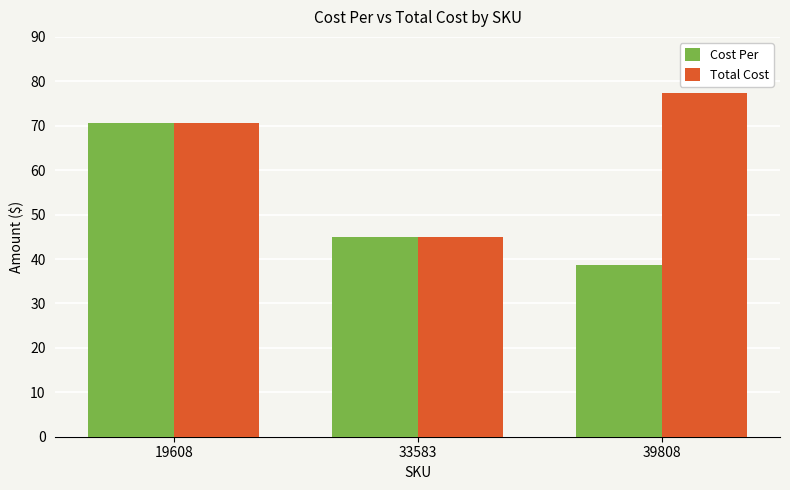

What is the sum of all Total Cost values?

192.9